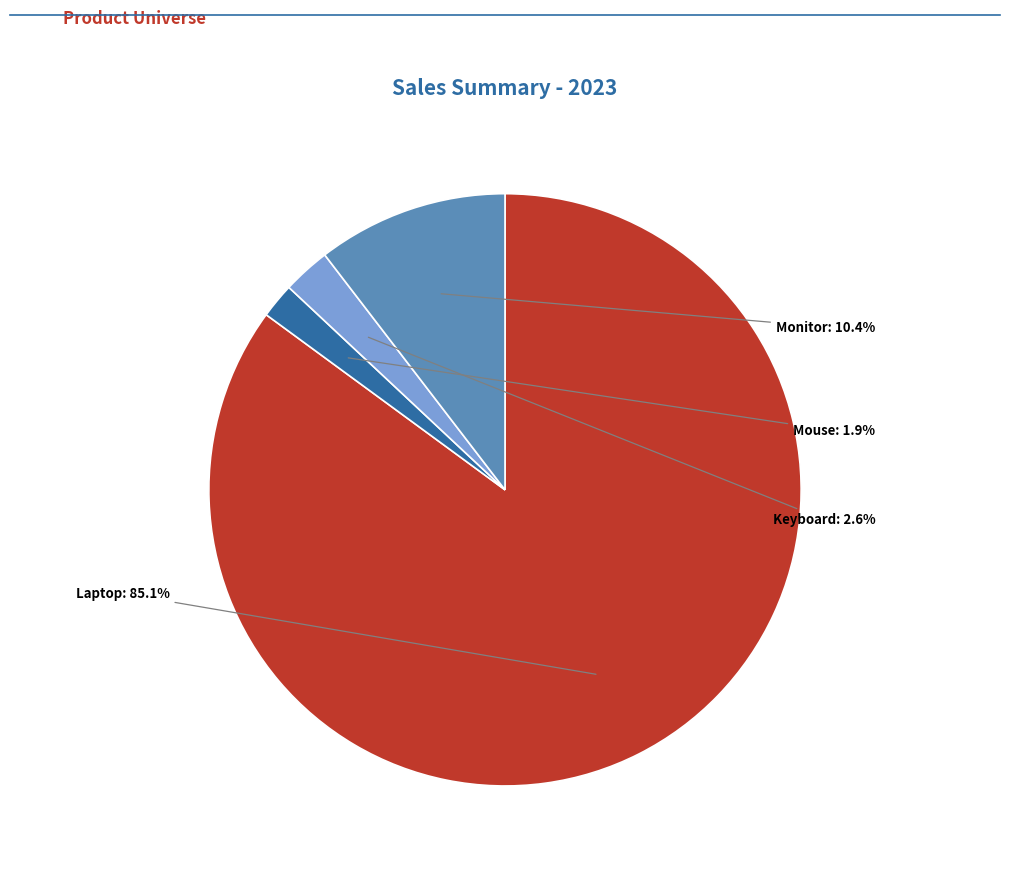

Is there any slice that represents more than half of the pie?

Yes